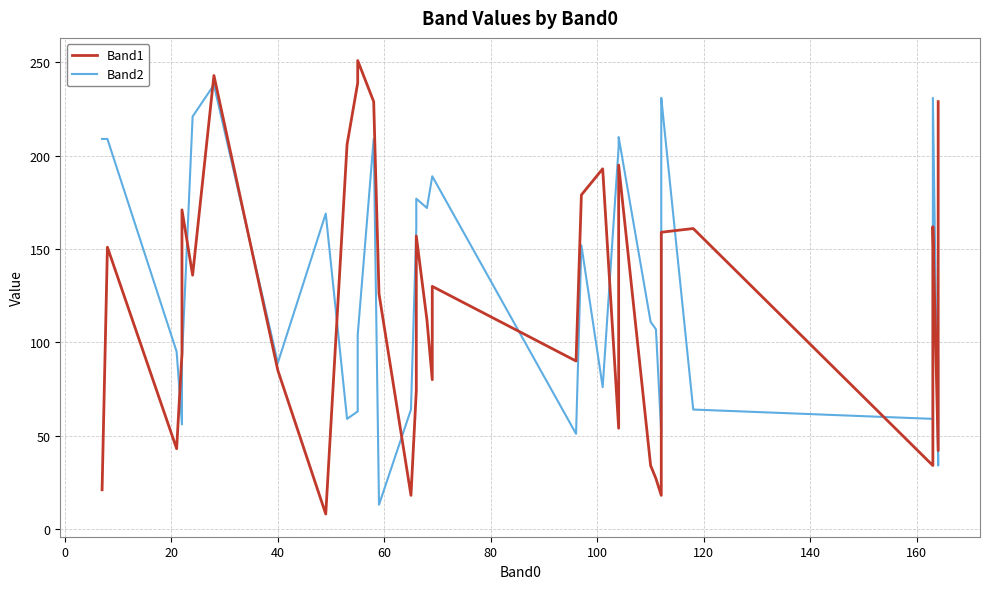

Reading right to left, extract all data points from this chart.

Band1: 229	42	162	161	161	161	34	161	159	90	18	27	34	195	54	193	179	90	130	80	112	157	129	126	74	18	126	229	251	239	206	8	85	243	136	171	94	43	151	21
Band2: 91	34	231	75	64	62	59	64	231	223	51	107	111	210	205	76	152	51	189	189	172	177	169	167	161	64	13	209	104	63	59	169	89	238	221	91	56	95	209	209